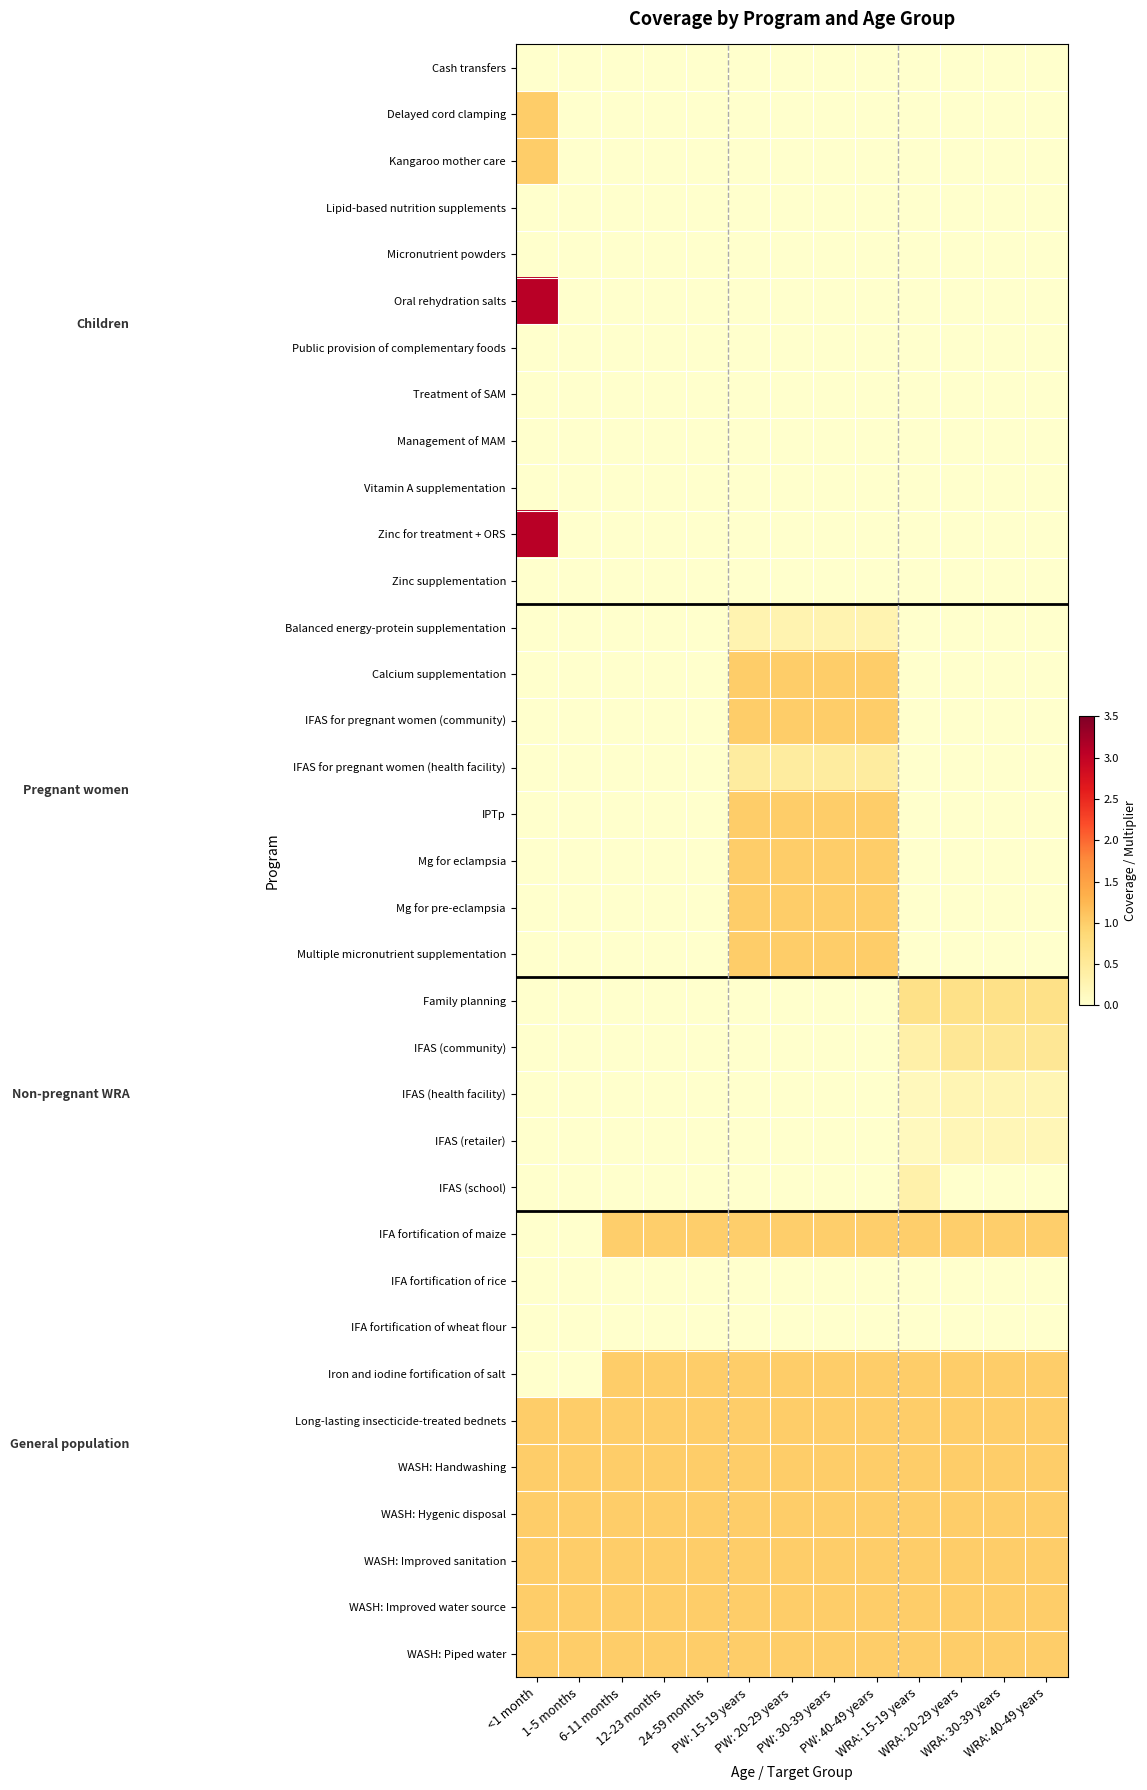

At which category is the sum across all series the highest?

PW: 15-19 years